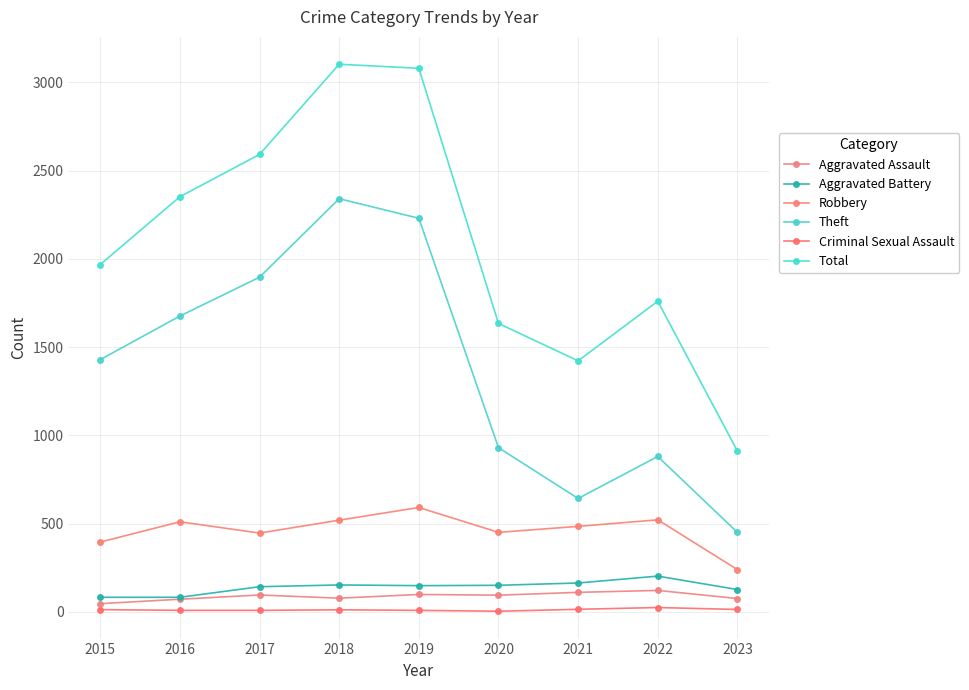

What is the maximum value for Robbery?

591